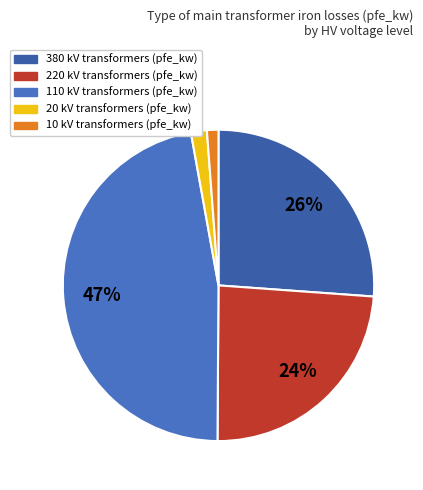

How many segments does this pie chart have?

5